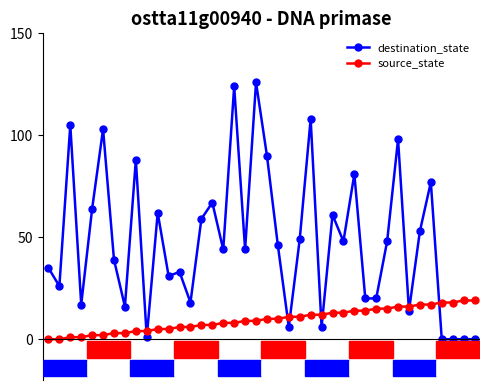

List the series in order of their peak value, lowest first.

source_state, destination_state